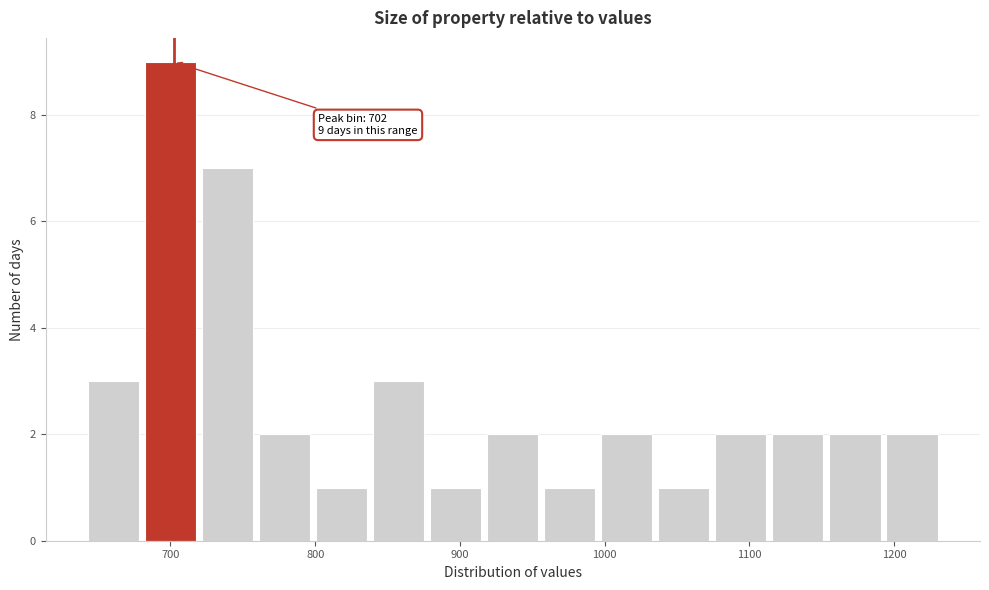

Read against the x-axis, roughly where is the centre of the tallest bar?

700